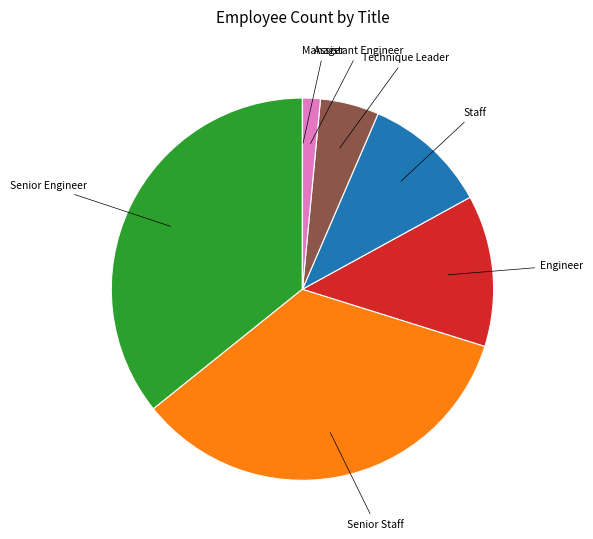

Is there a majority slice in this chart?

No